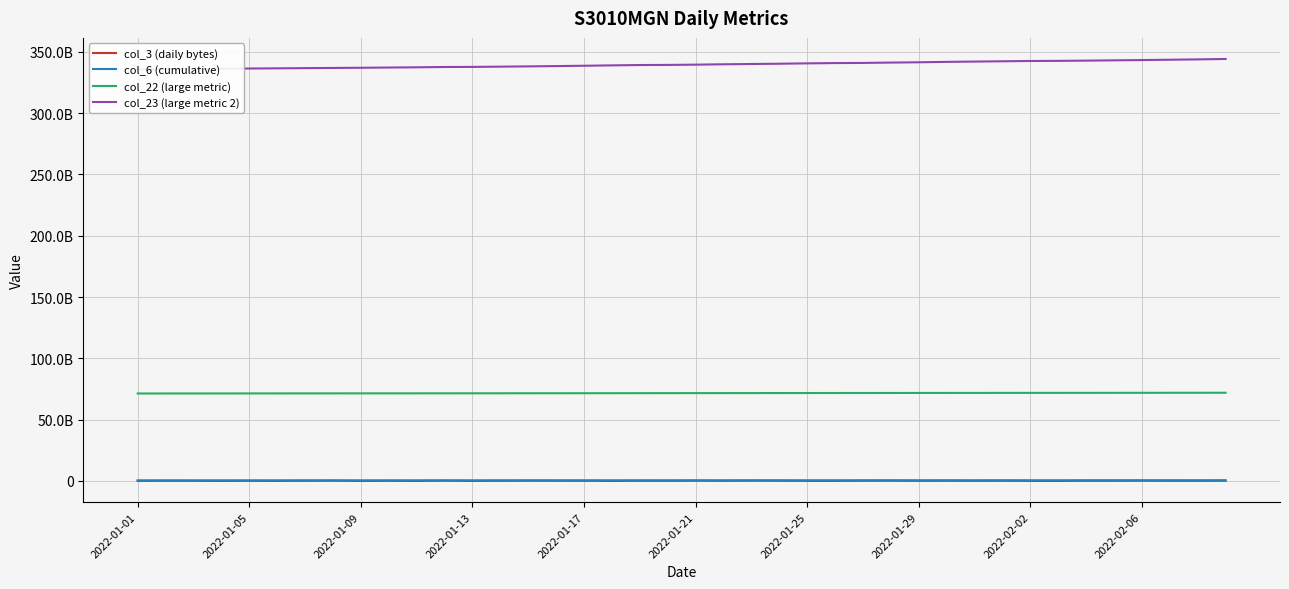

The col_6 (cumulative) series shows 534187784 at 2022-01-05. True or false?

True